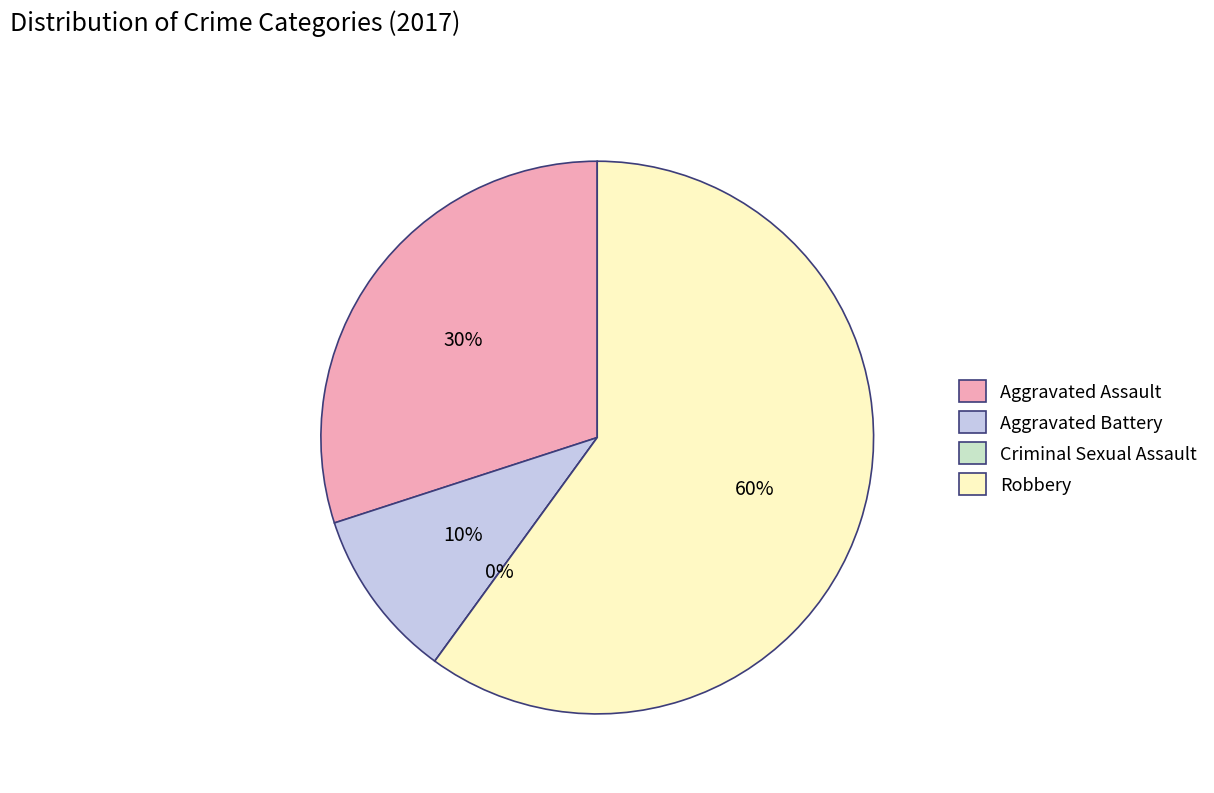

What percentage do Aggravated Assault and Aggravated Battery together represent?

40.0%